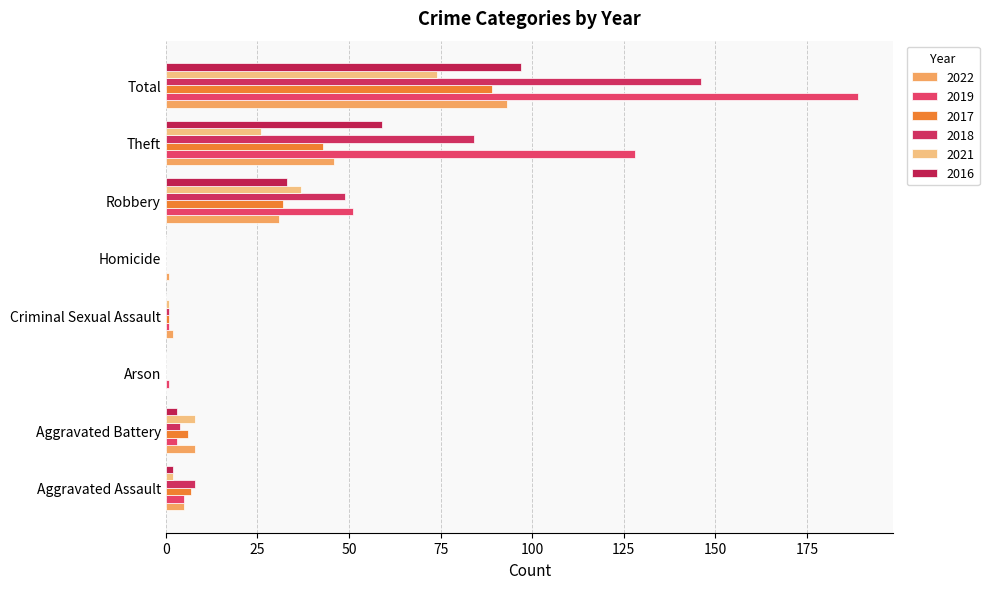

At which category is the sum across all series the highest?

Total